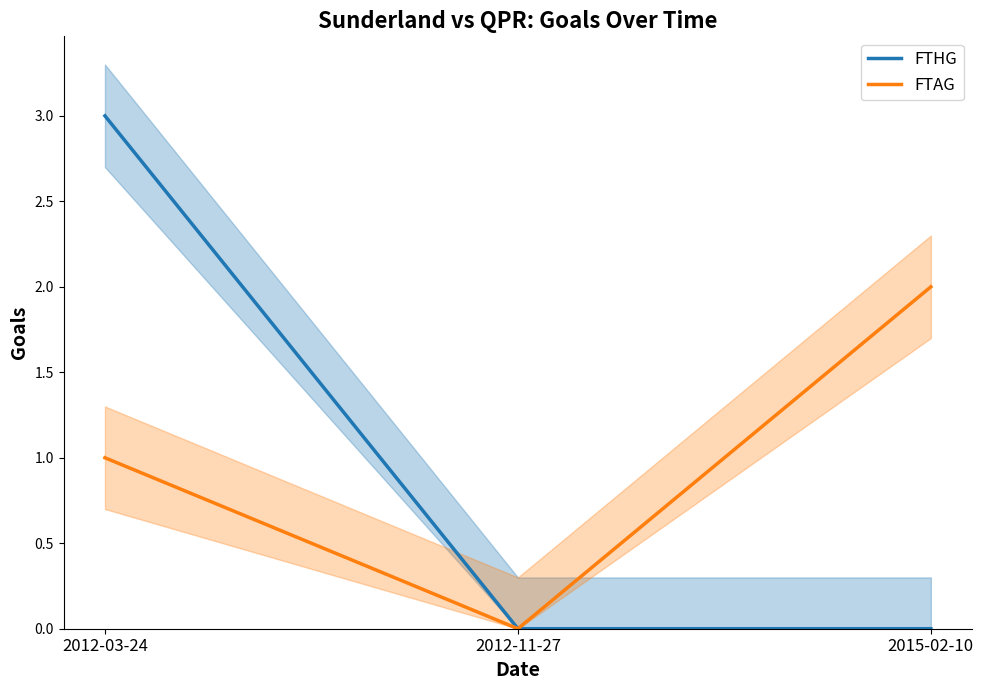

Does the chart have visible grid lines?

No